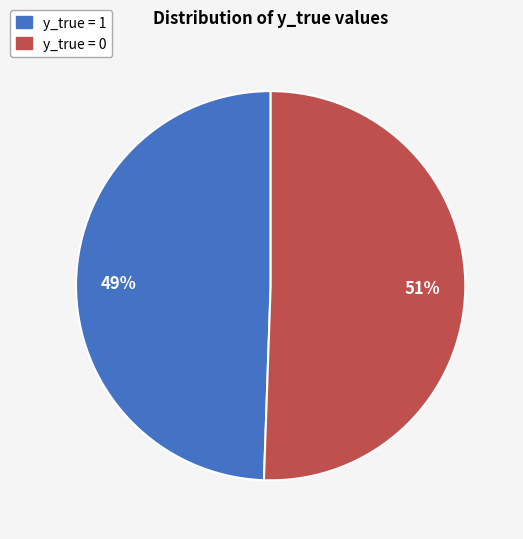

To the nearest percent, what is the average slice percentage?

50%